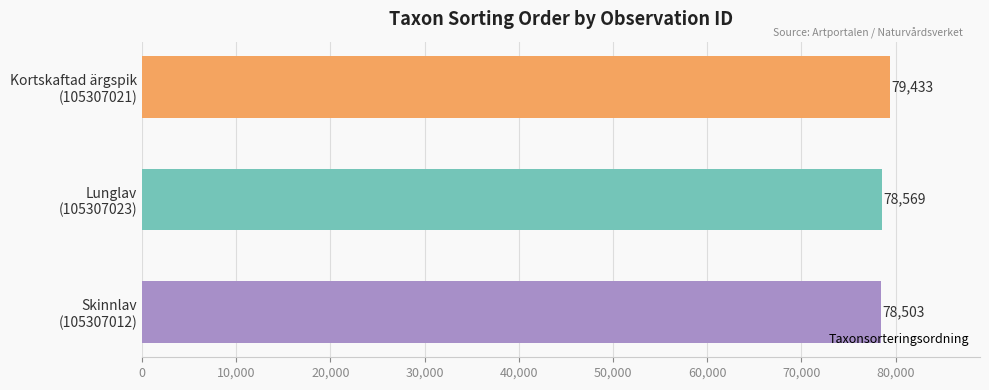

What is the sum of all values?

236505